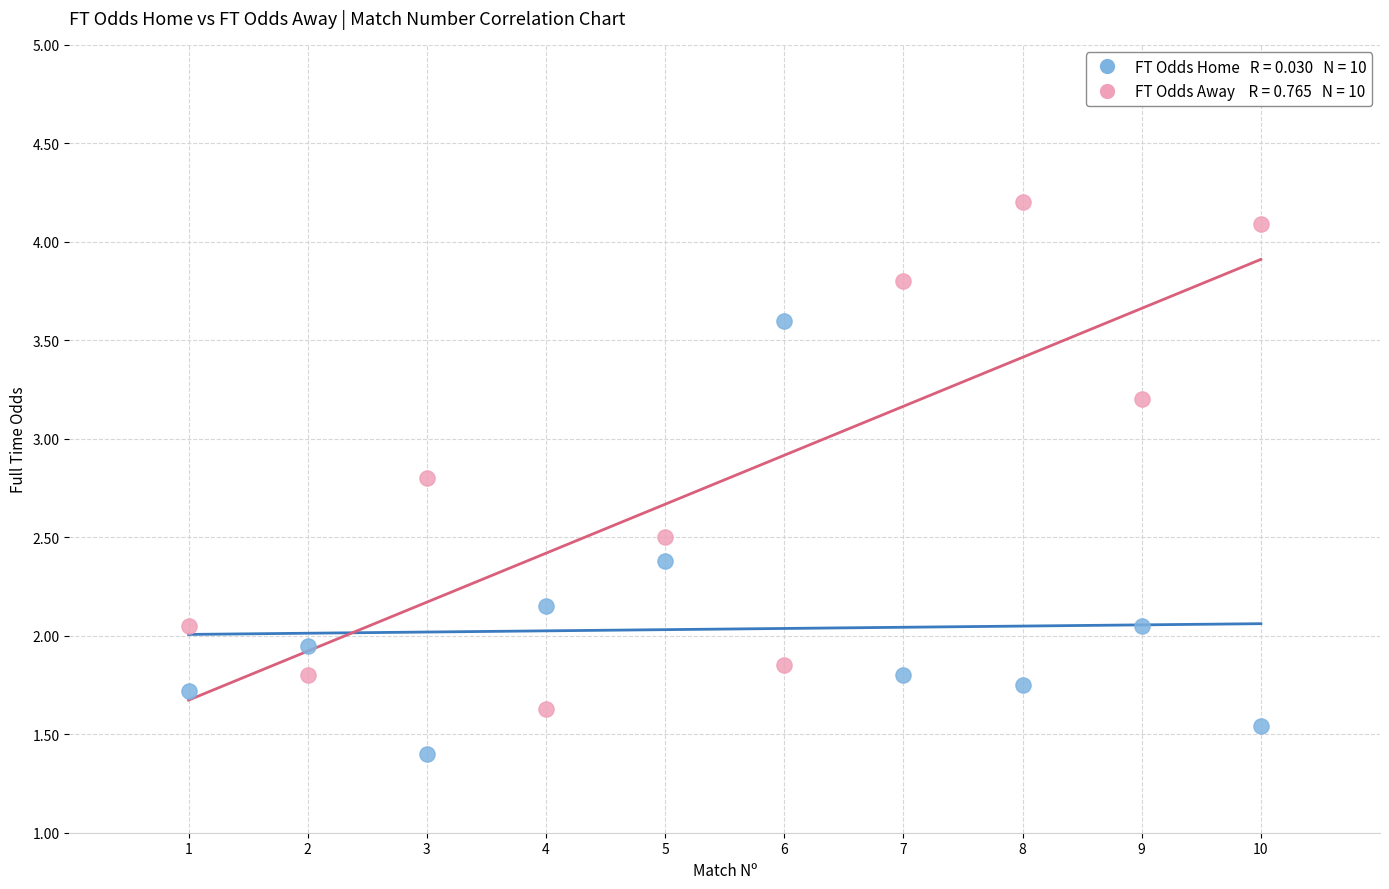

Across all data points, what is the range of Y values (max minus min)?

2.8